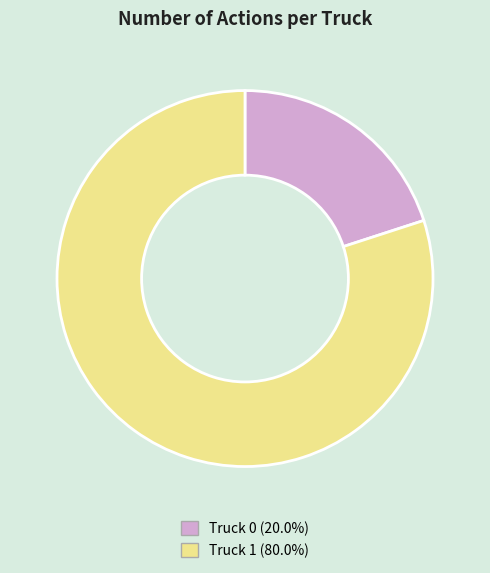

Is Truck 1 (80.0%) the majority of the pie?

Yes